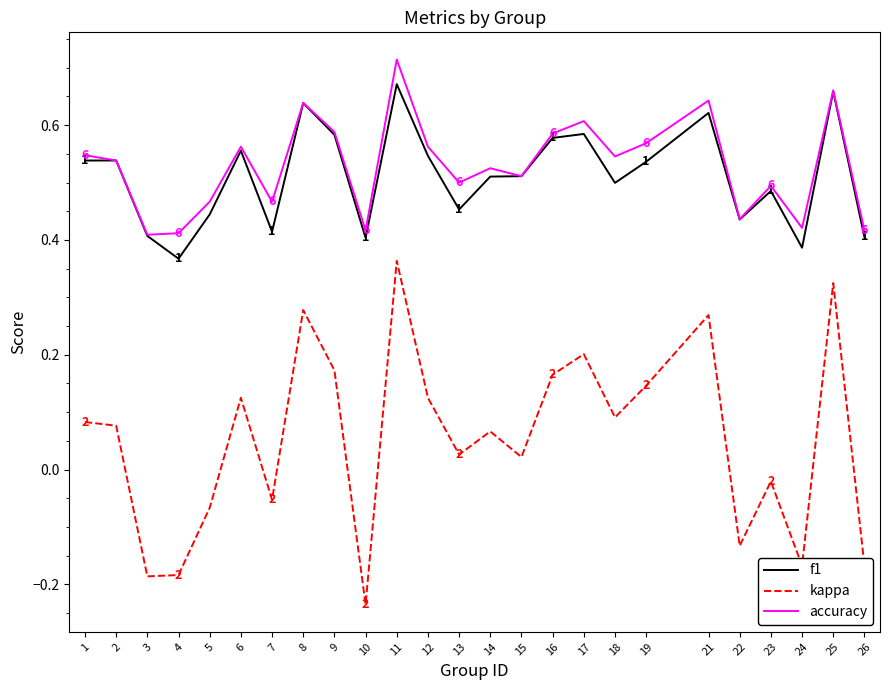

Is it true that accuracy equals 0.4 at 4?

True